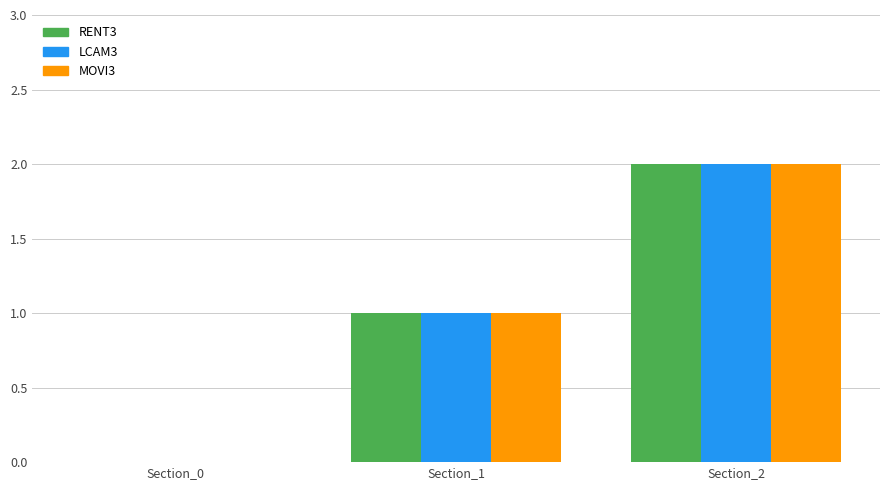

Which label corresponds to the largest value in the chart?

Section_2